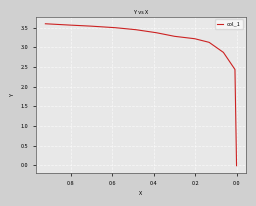

True or false: the data has more than 1 interior local peaks.

False